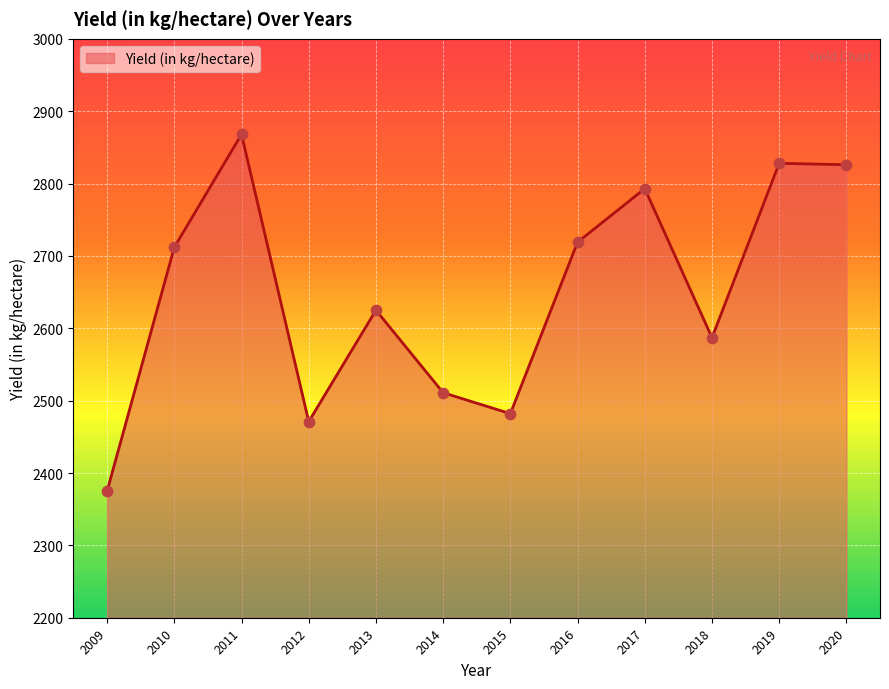

Which has a higher value, 2017 or 2014?

2017